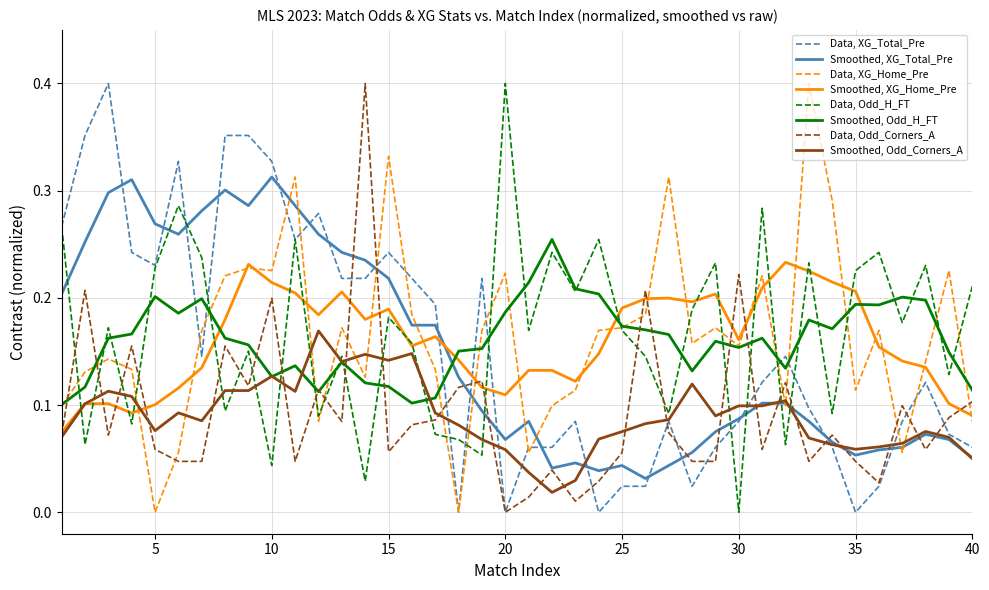

True or false: Smoothed, Odd_Corners_A and Data, Odd_H_FT intersect in this chart.

True